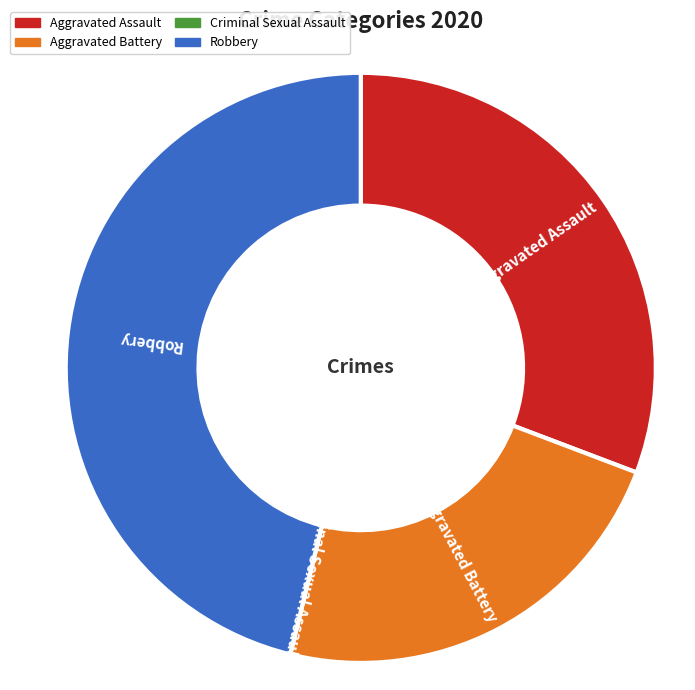

Is it true that Robbery is 53% of the pie?

False